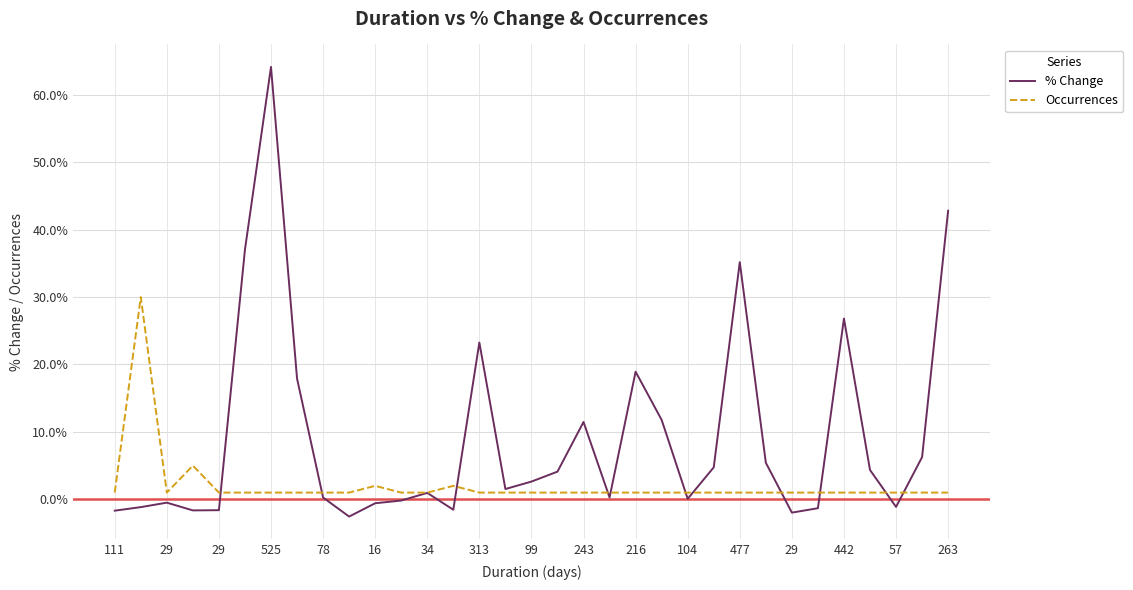

Which series has the largest total across all categories?

% Change